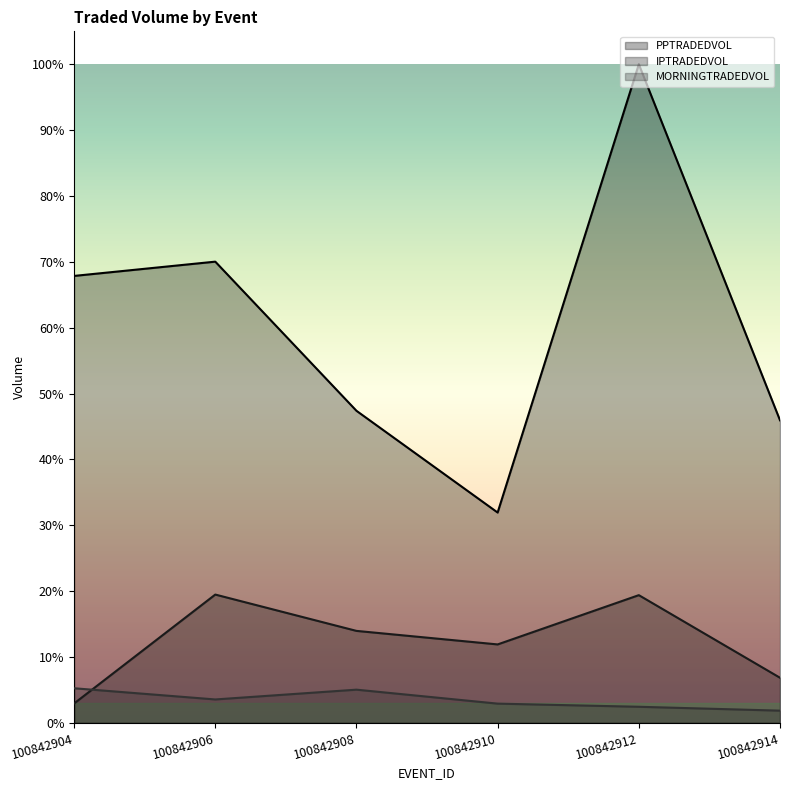

True or false: MORNINGTRADEDVOL has a value of 27864.3 at 100842906.

True